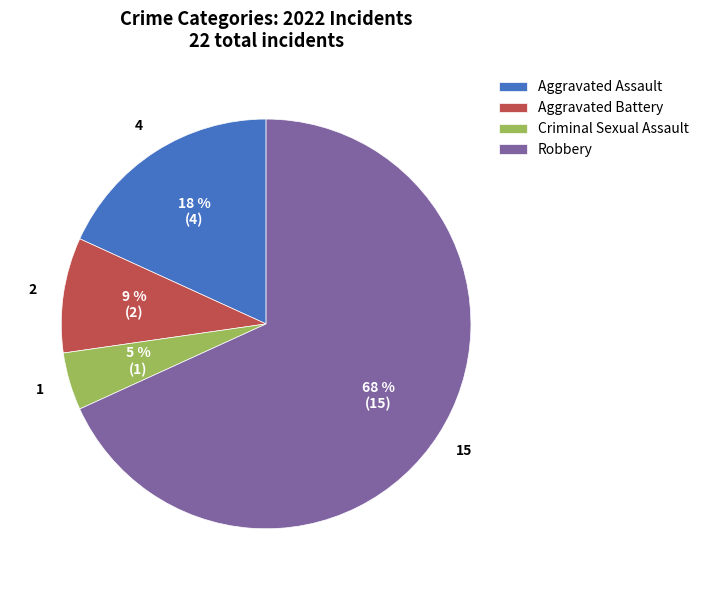

Combined, do Aggravated Assault and Robbery account for over 50%?

Yes